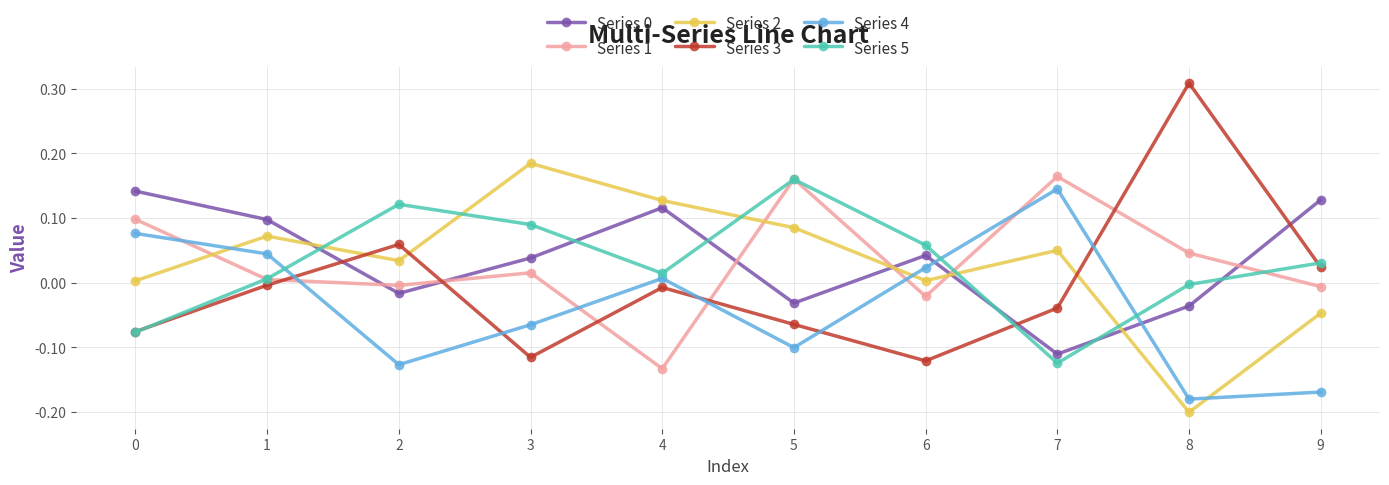

Is the value of Series 0 at 1 greater than the value of Series 2 at 4?

No